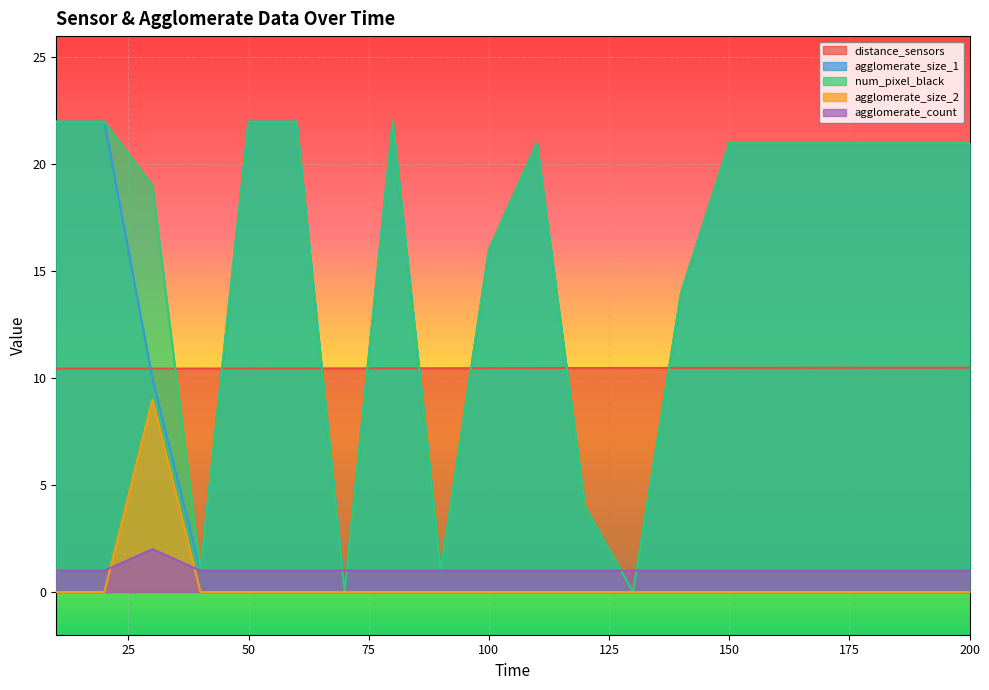

Count the number of categories in the chart.

20